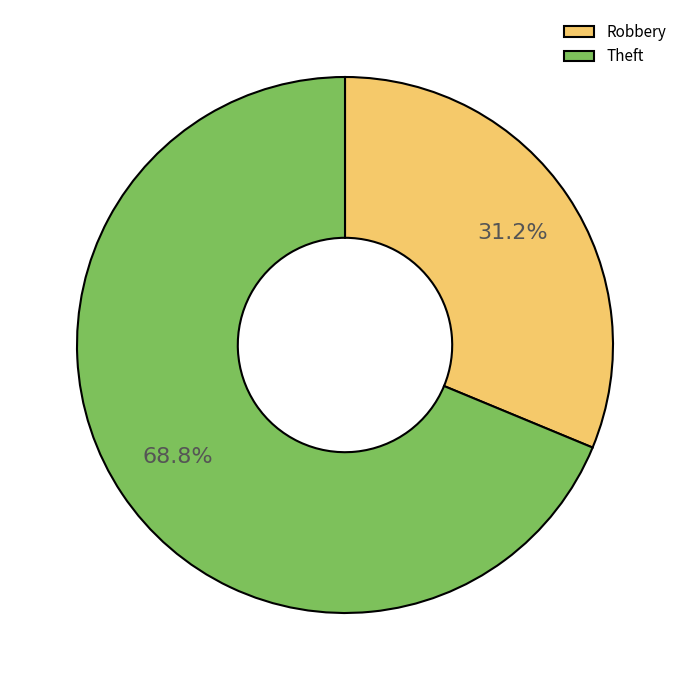

What percentage is the Robbery slice, to the nearest percent?

31%